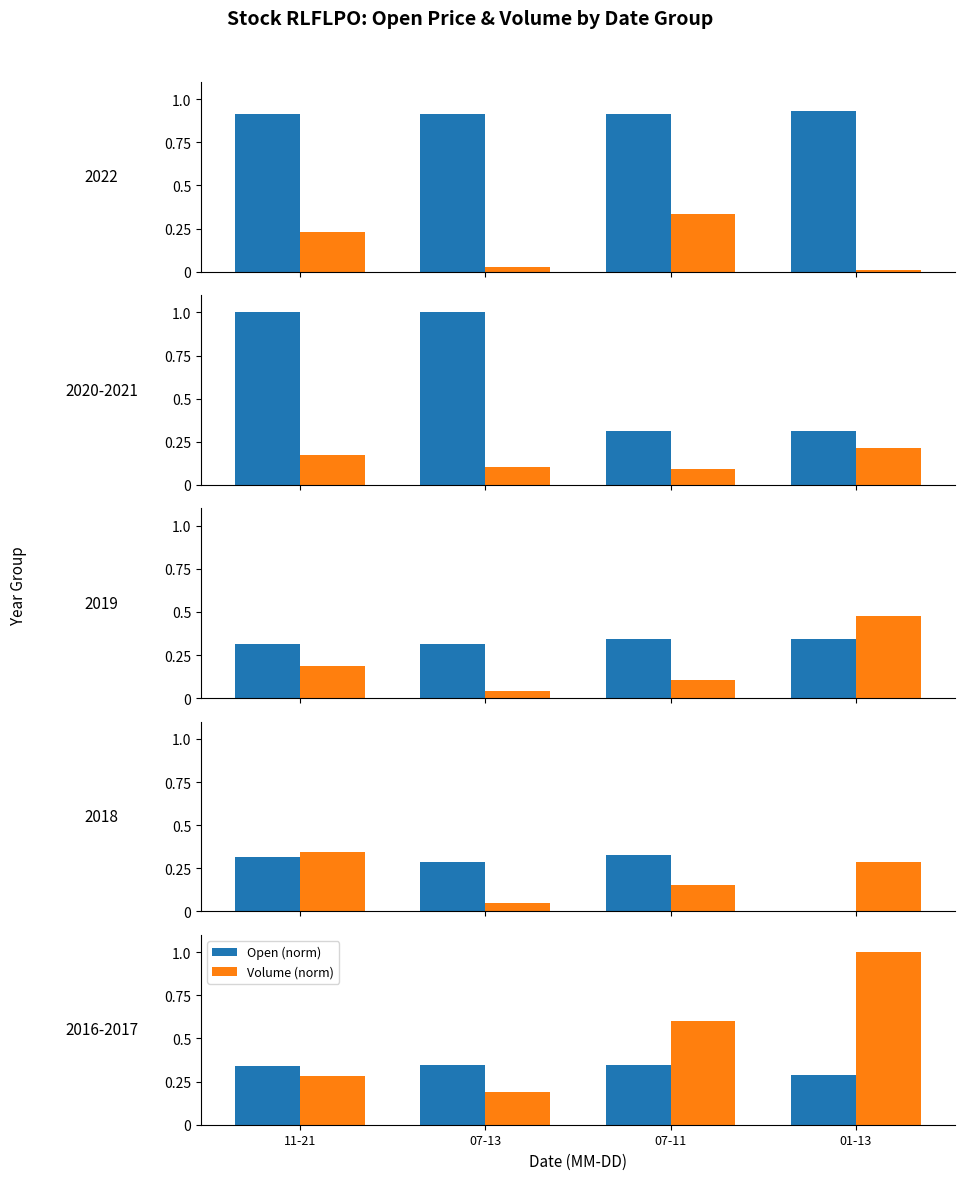

At how many categories does at least one series exceed 0?

4